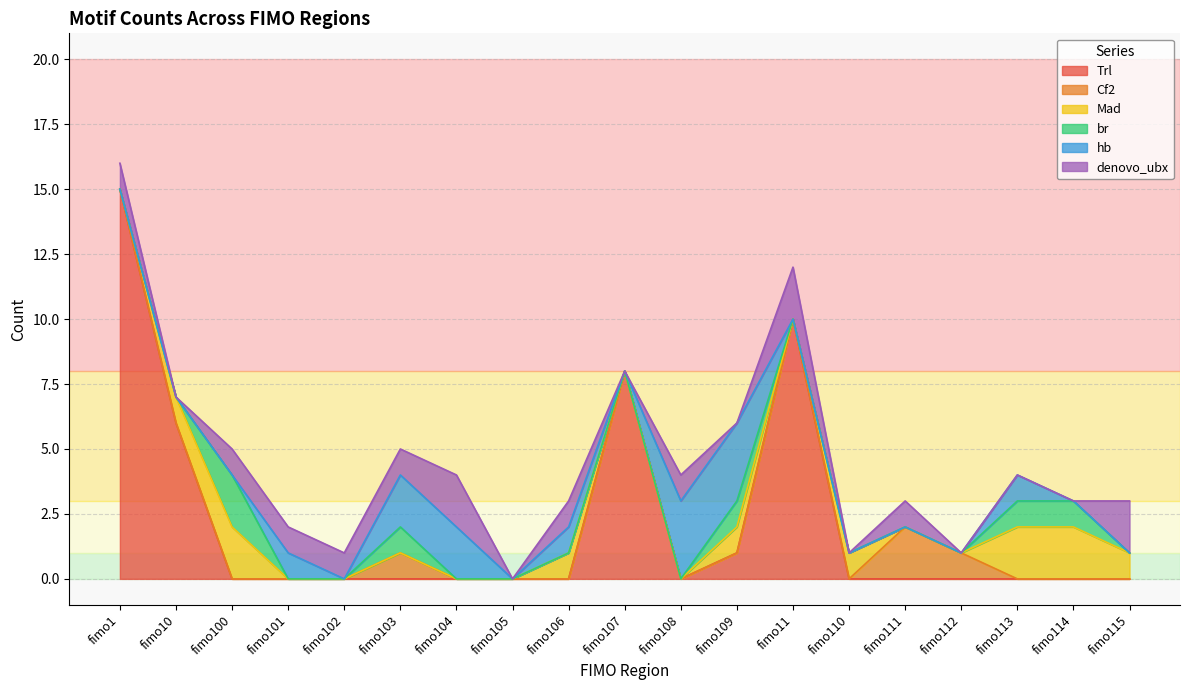

At which label does hb reach its peak?

fimo108